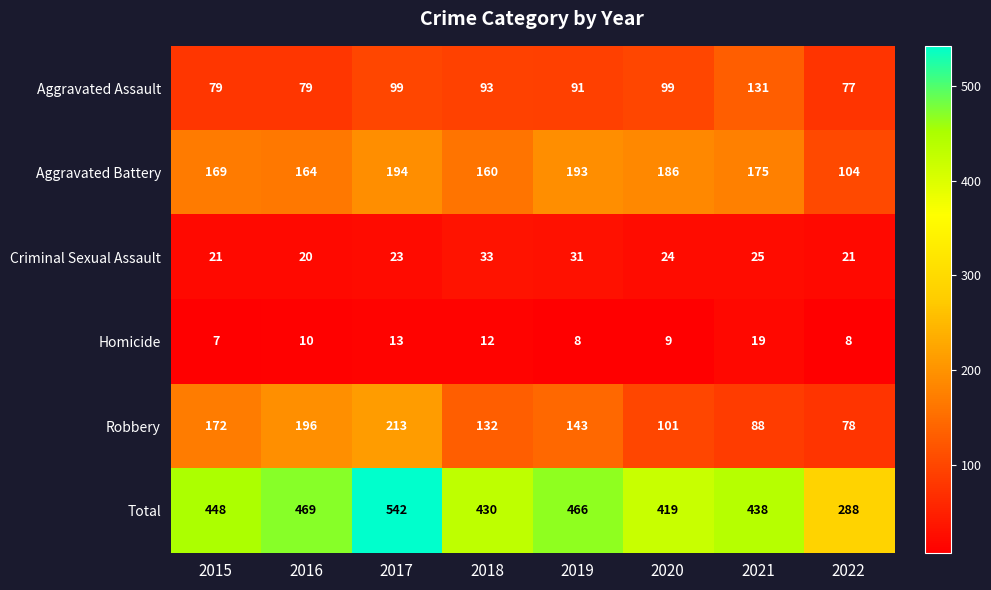

What is the minimum value shown in the chart?

7